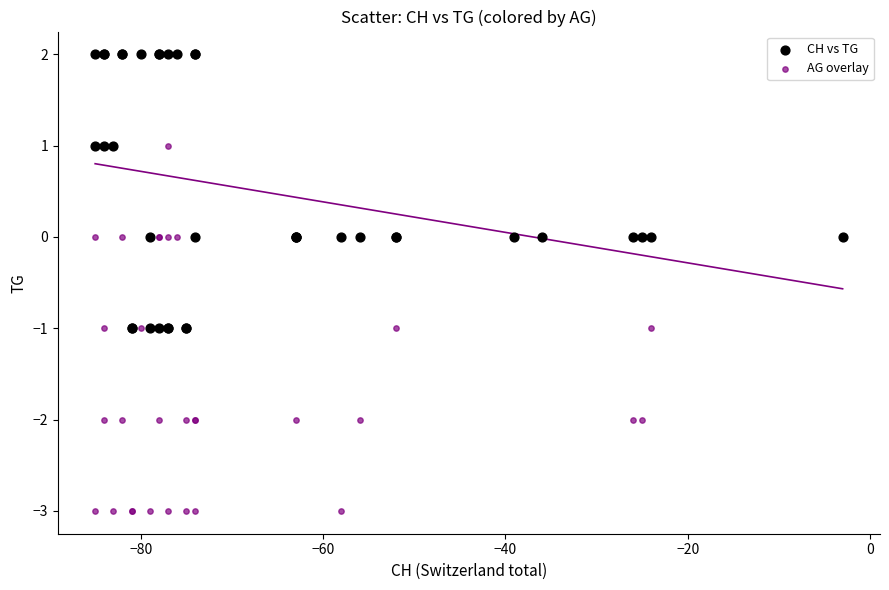

Which series has the widest spread of Y values?

AG overlay